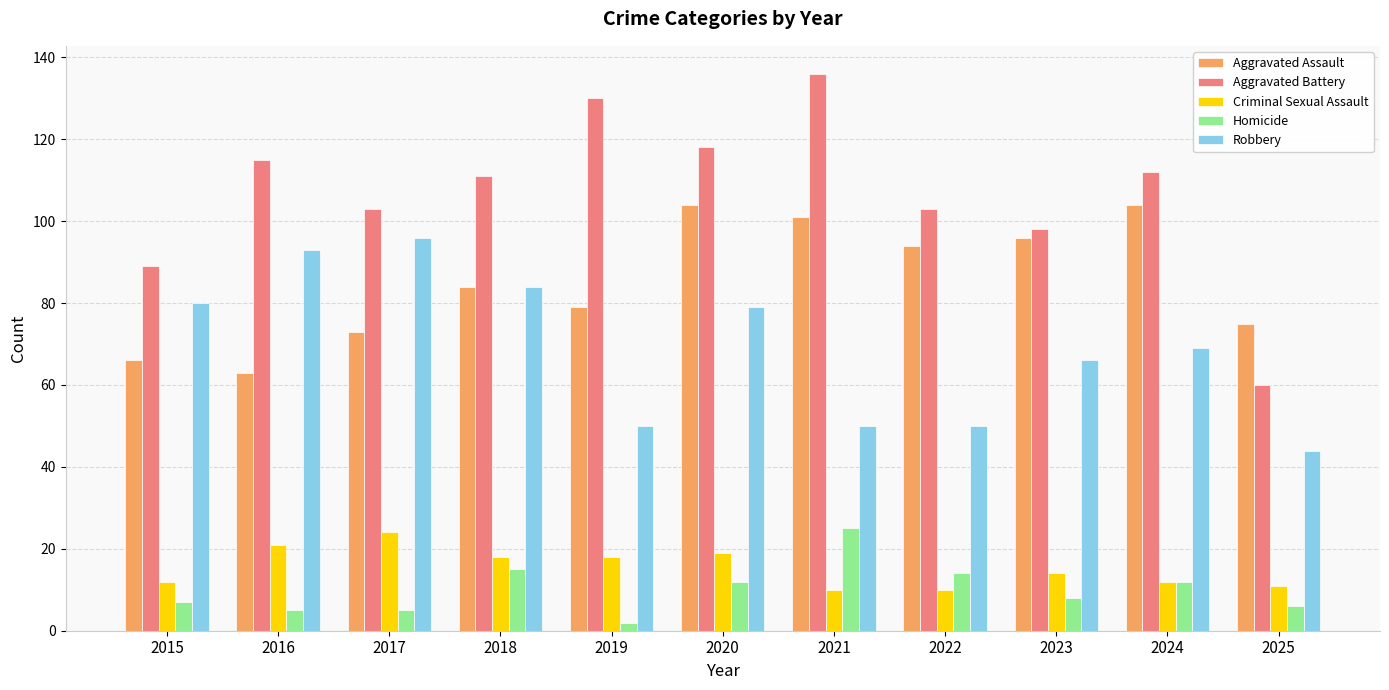

What is the sum of all Aggravated Battery values?

1175